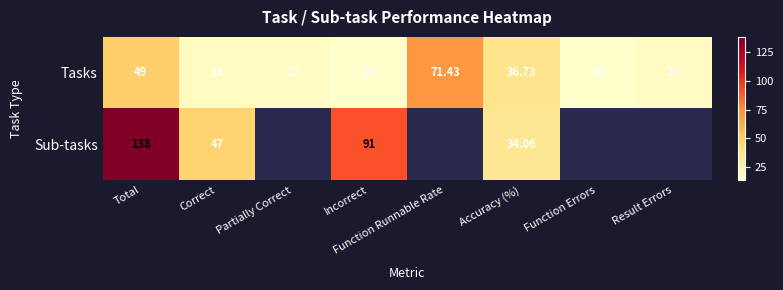

Where is Tasks nearest to the value 42?

Accuracy (%)